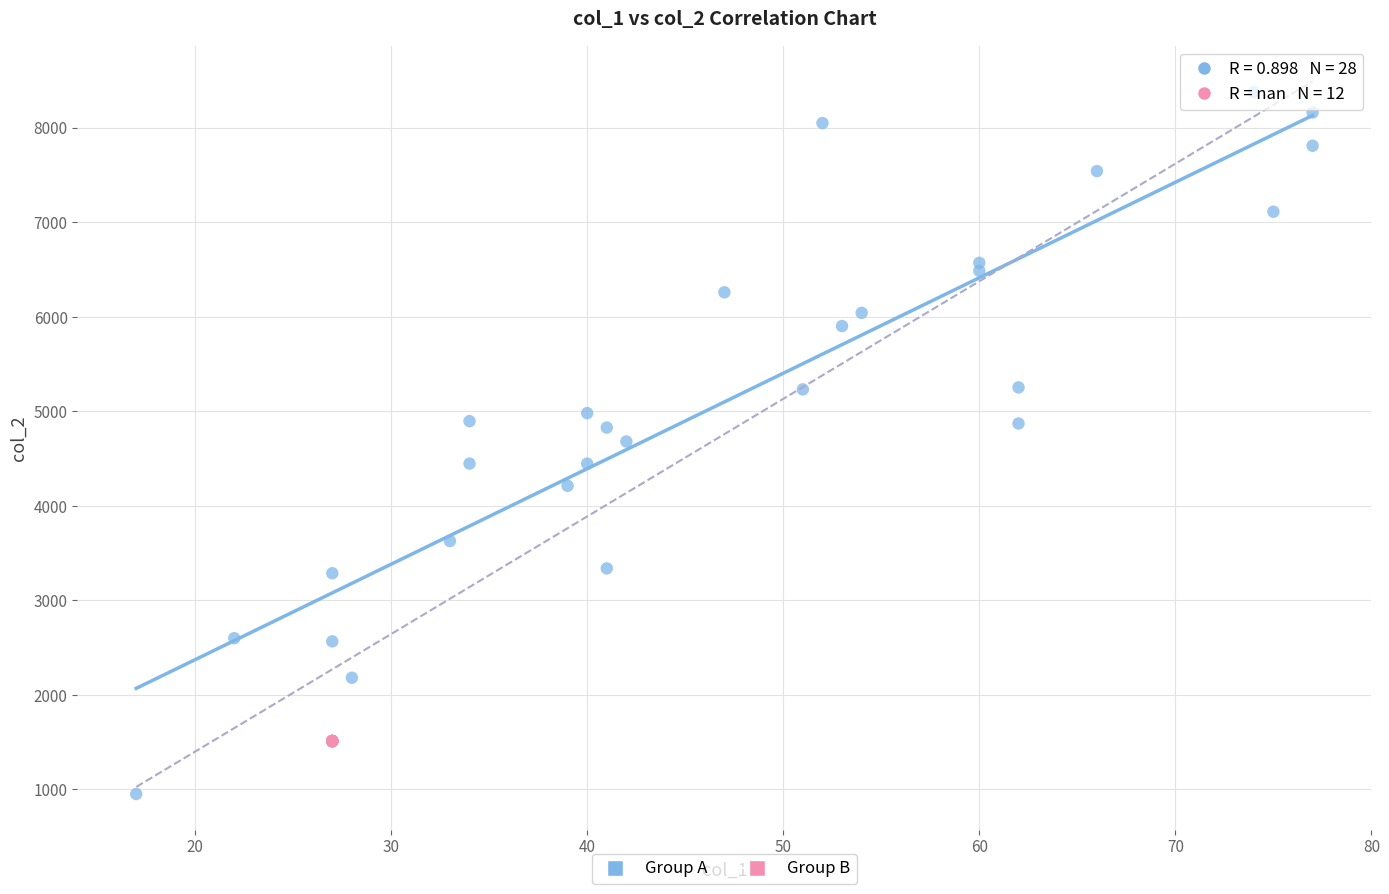

Which series reaches the minimum Y coordinate?

Group A